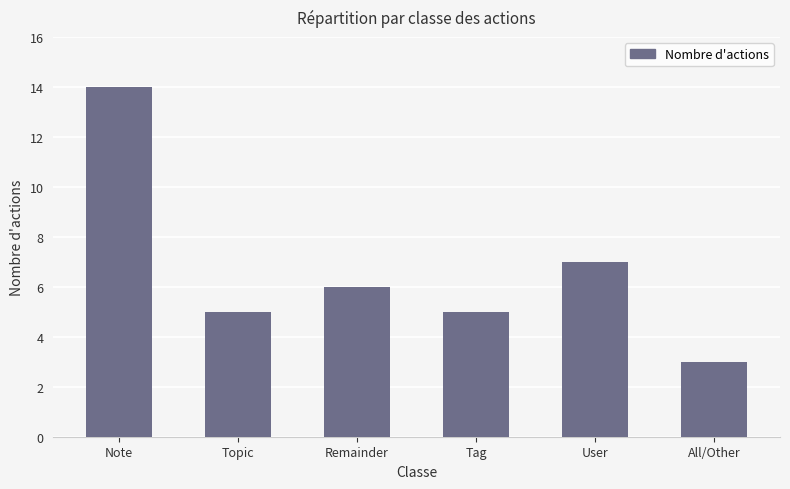

Which label corresponds to the smallest value in the chart?

All/Other